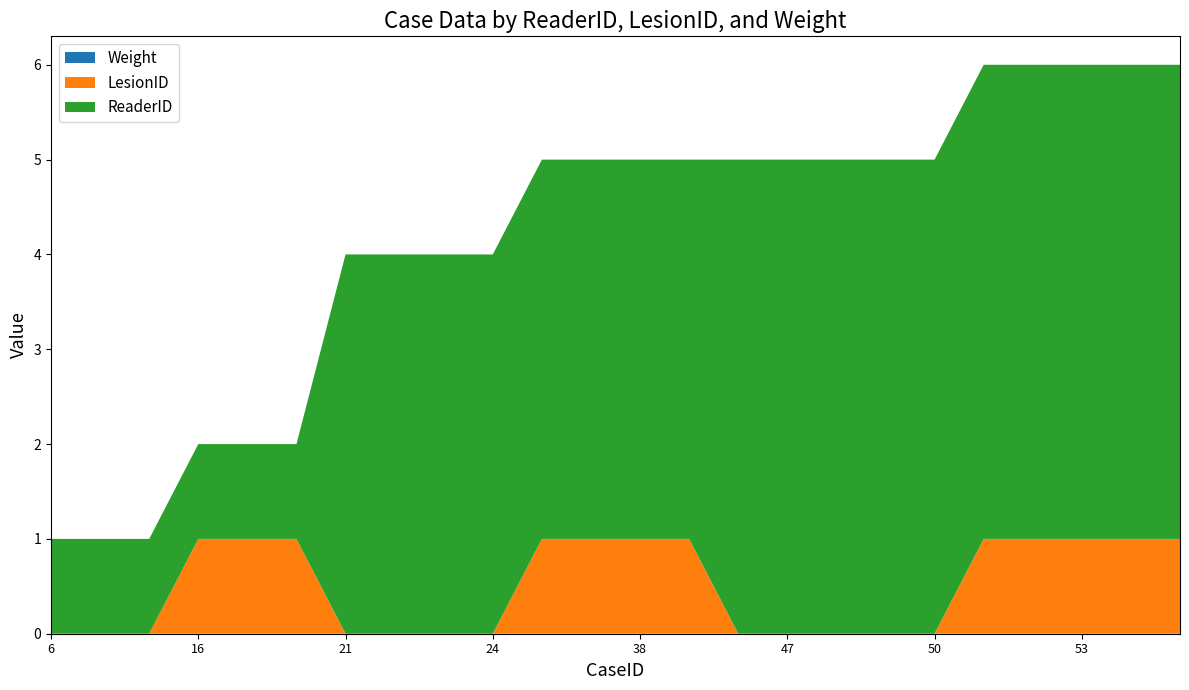

Reading left to right, transcribe all the data shown in this chart.

ReaderID: 6=1	7=1	8=1	16=1	17=1	18=1	21=4	22=4	23=4	24=4	36=4	37=4	38=4	39=4	46=5	47=5	48=5	49=5	50=5	51=5	52=5	53=5	54=5	55=5
LesionID: 6=0	7=0	8=0	16=1	17=1	18=1	21=0	22=0	23=0	24=0	36=1	37=1	38=1	39=1	46=0	47=0	48=0	49=0	50=0	51=1	52=1	53=1	54=1	55=1
Weight: 6=0	7=0	8=0	16=0	17=0	18=0	21=0	22=0	23=0	24=0	36=0	37=0	38=0	39=0	46=0	47=0	48=0	49=0	50=0	51=0	52=0	53=0	54=0	55=0